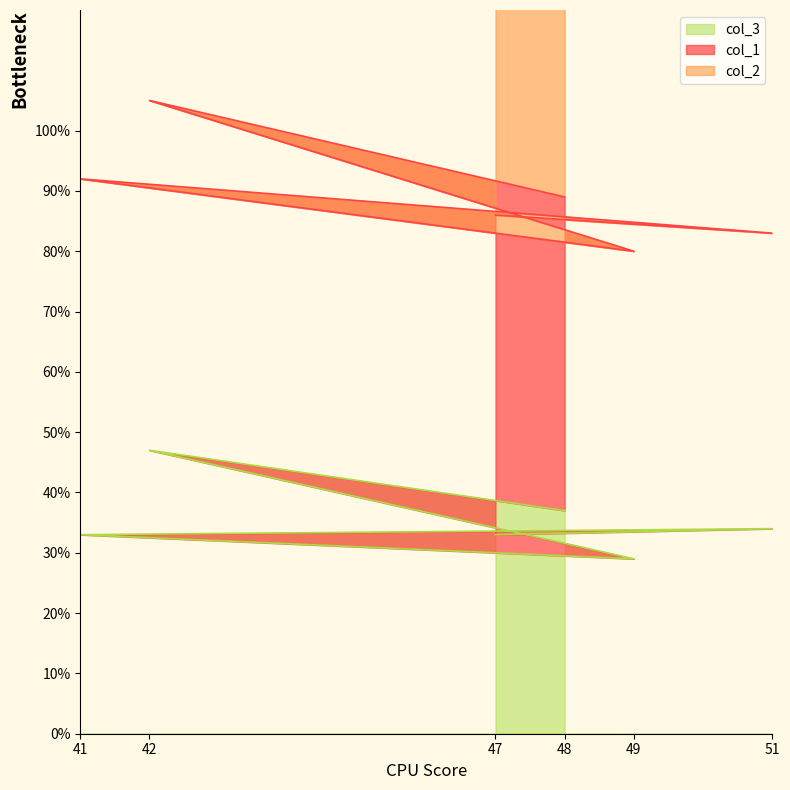

The col_2 series shows 18 at 47. True or false?

False